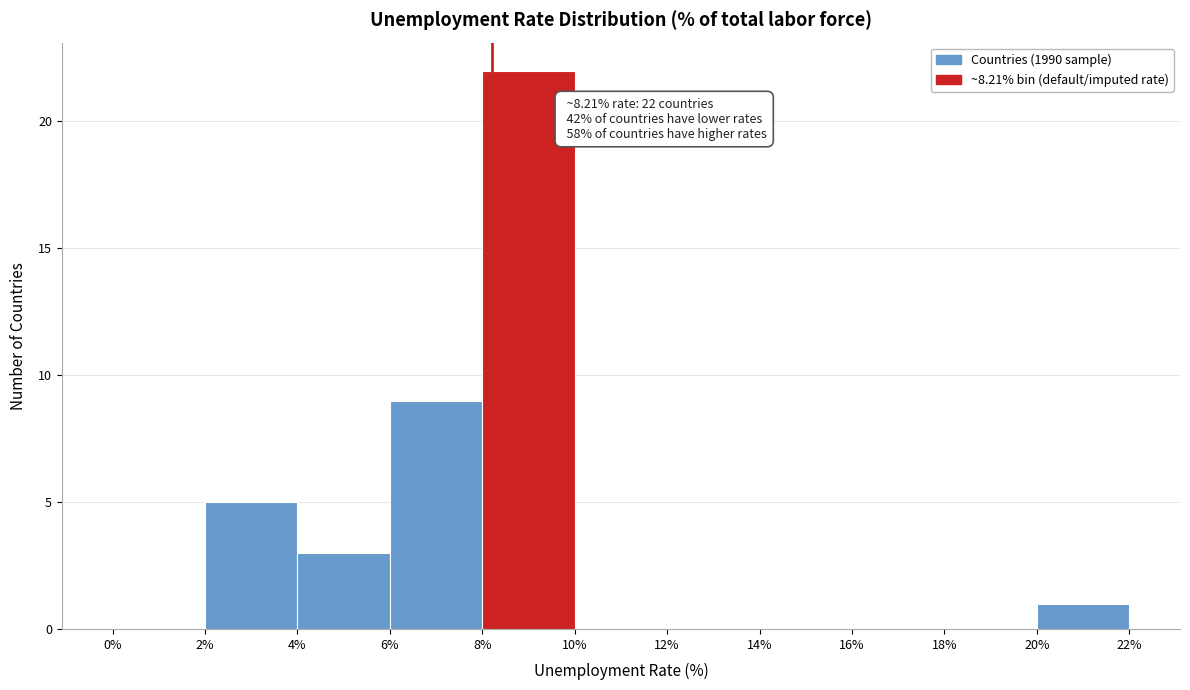

Which range on the x-axis has the tallest bar?

8% to 10%